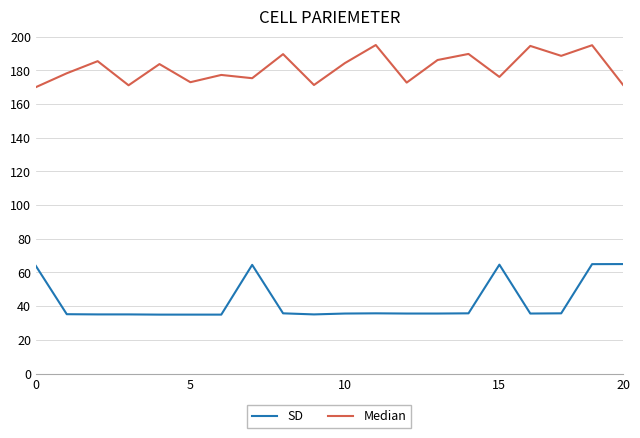

Rank the series by their maximum value, from lowest to highest.

SD, Median